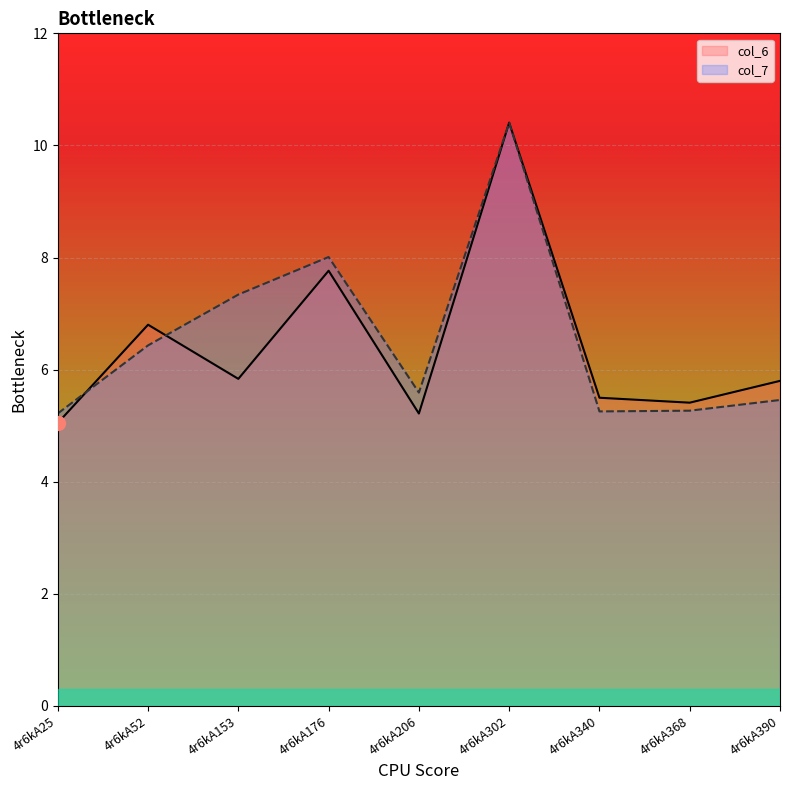

Where is col_7 nearest to the value 7?

4r6kA153